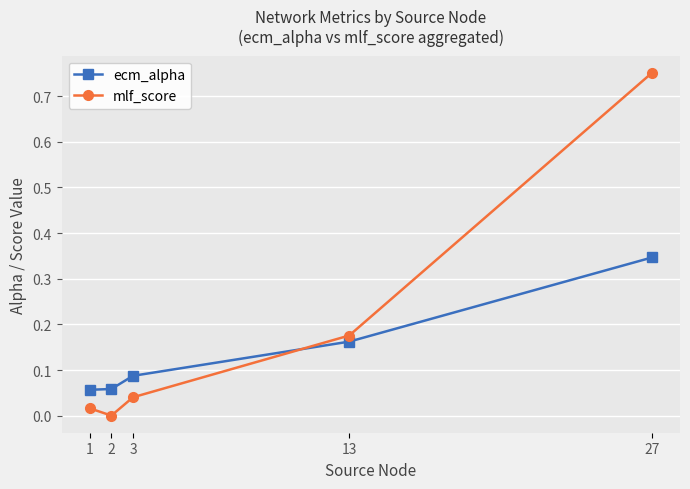

Which series has the widest spread of values?

mlf_score